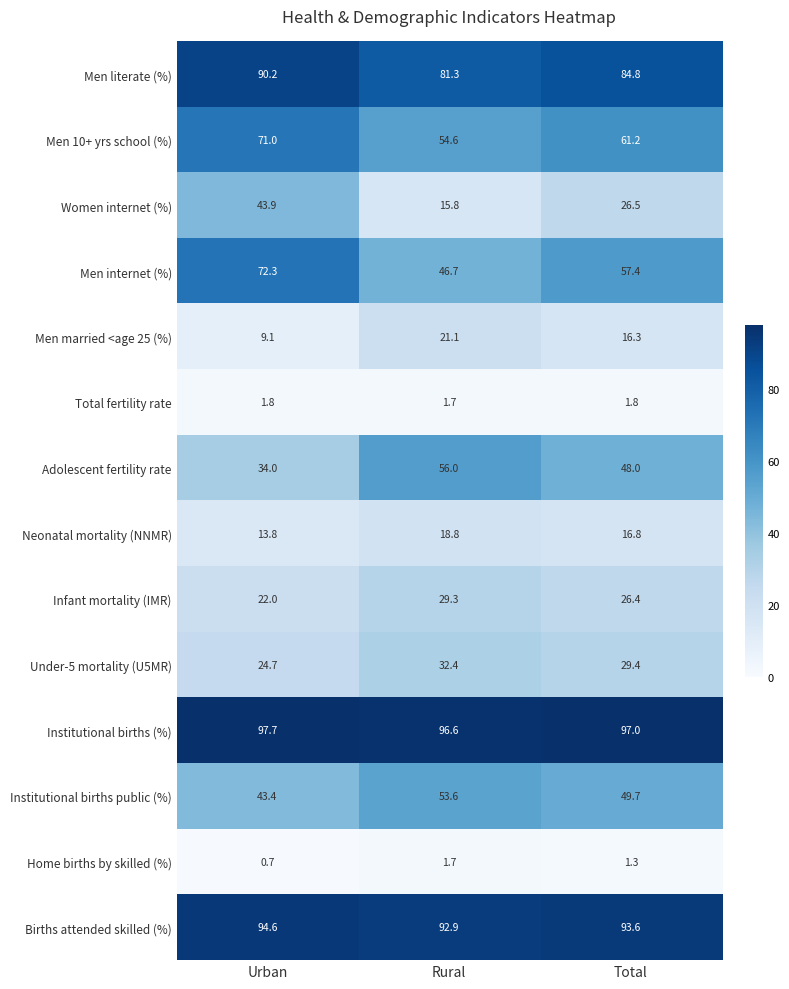

Which series has the widest spread of values?

Women internet (%)